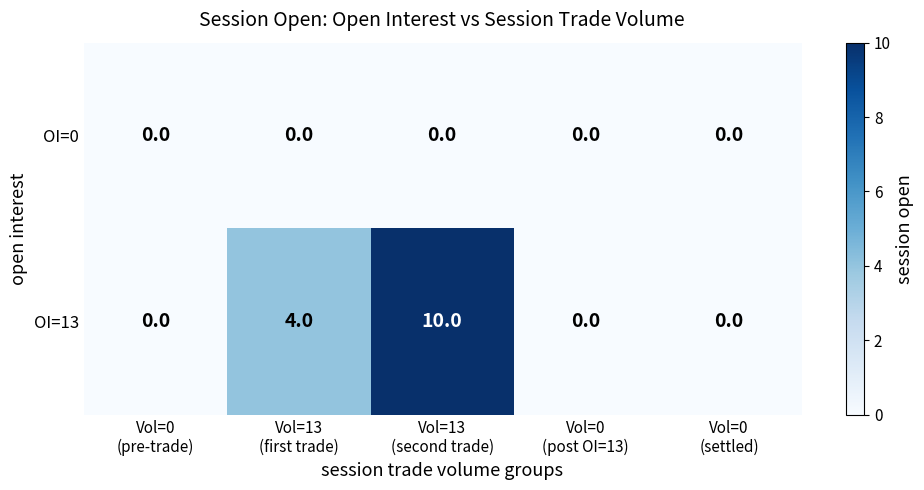

Rank the series at Vol=13
(second trade) from lowest to highest value.

OI=0, OI=13